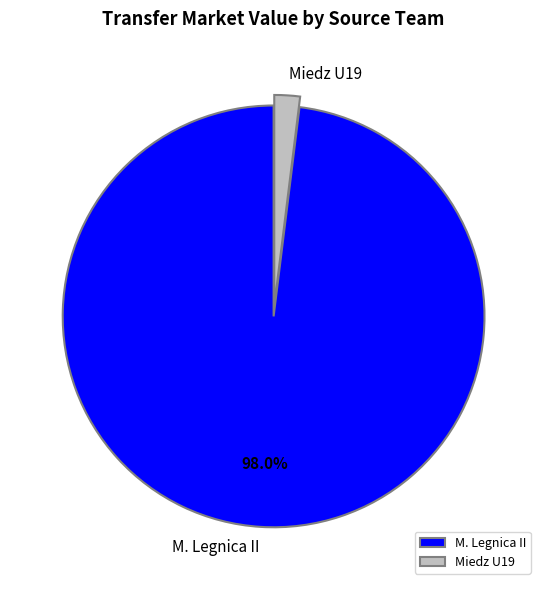

To the nearest percent, what is the average slice percentage?

50%